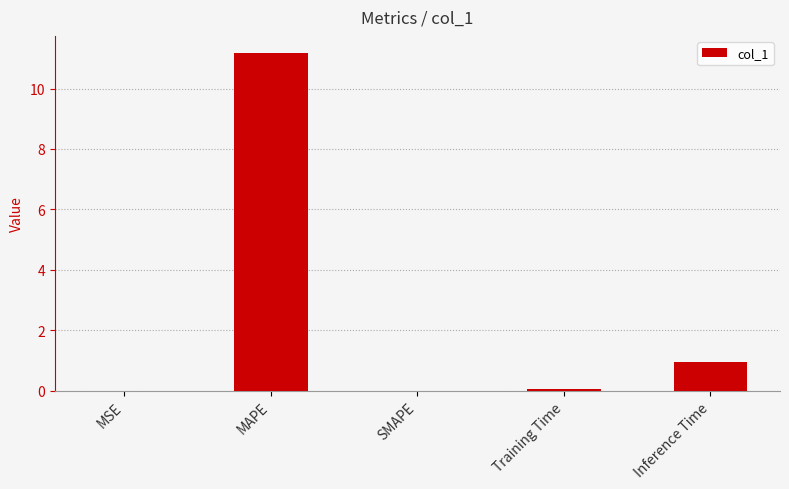

Which has a higher value, SMAPE or MAPE?

MAPE